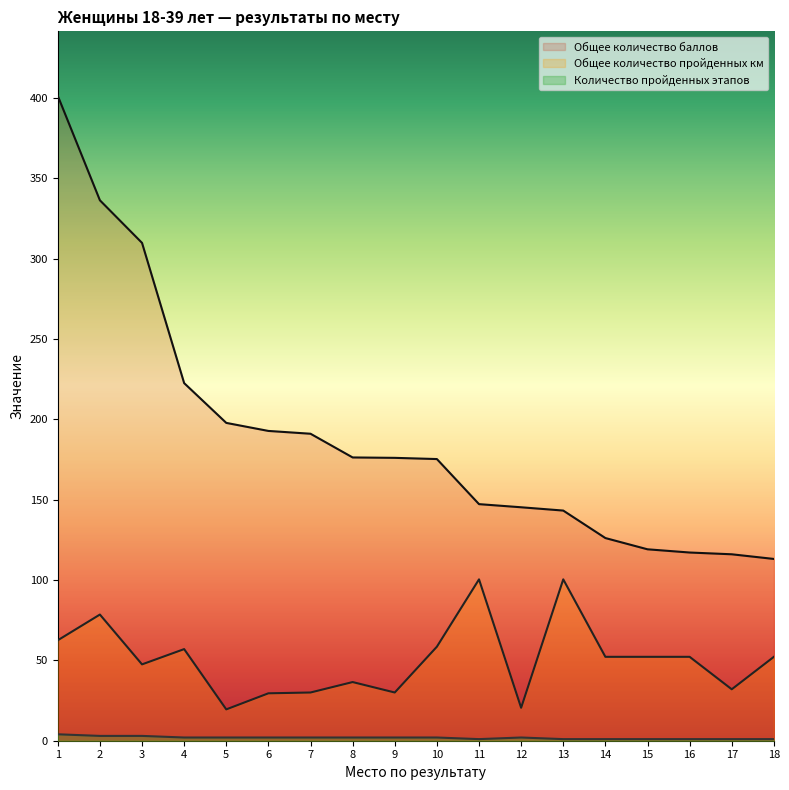

What is the greatest value displayed?

401.2